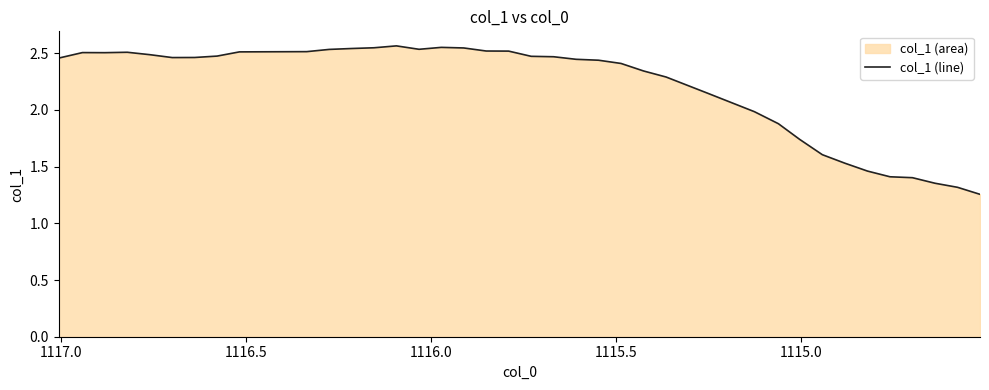

True or false: the data shows 3.6 at 23.

False